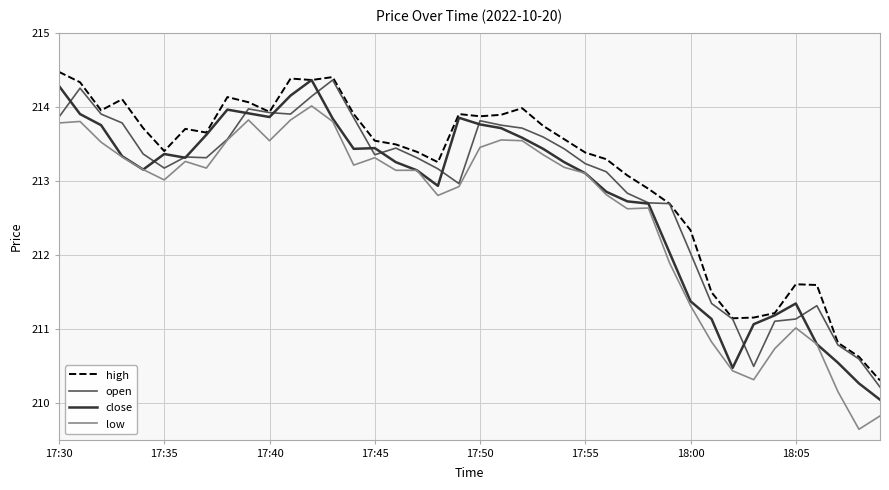

What is the difference between the maximum and minimum values in the low series?

4.4